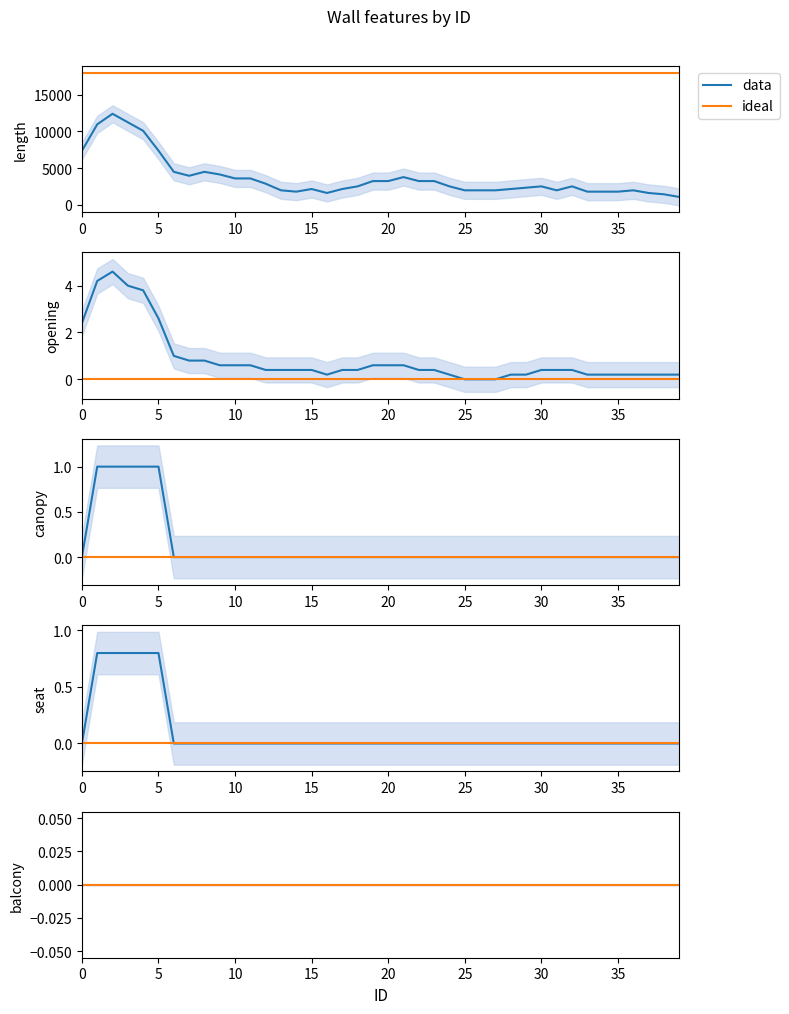

True or false: canopy and opening cross at least once.

False